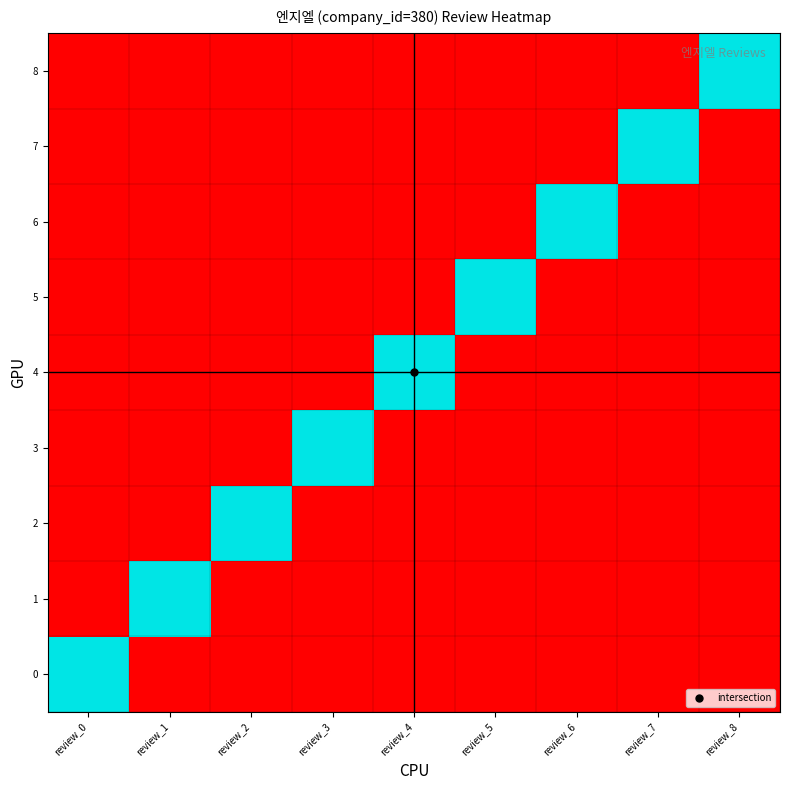

Which label corresponds to the largest value in the chart?

review_0